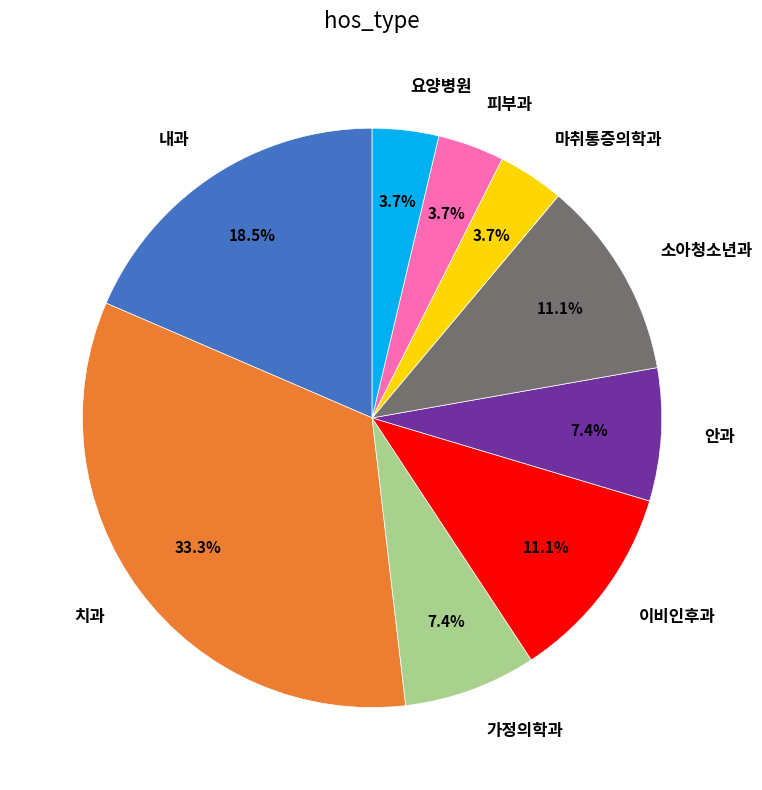

Is 가정의학과 the majority of the pie?

No